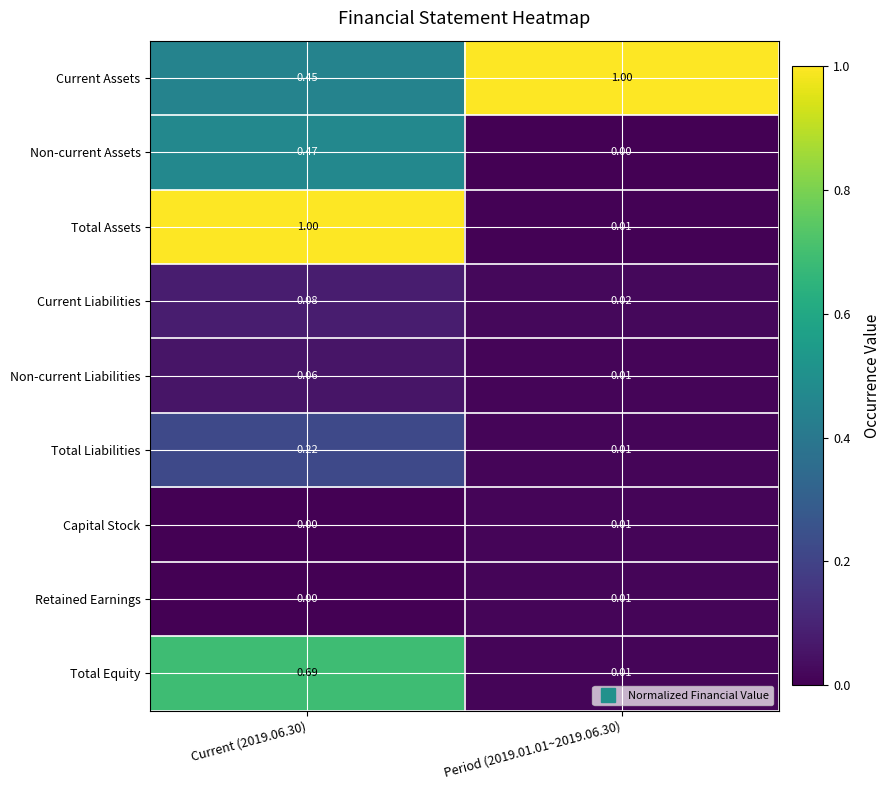

Which series has the widest spread of values?

Total Assets